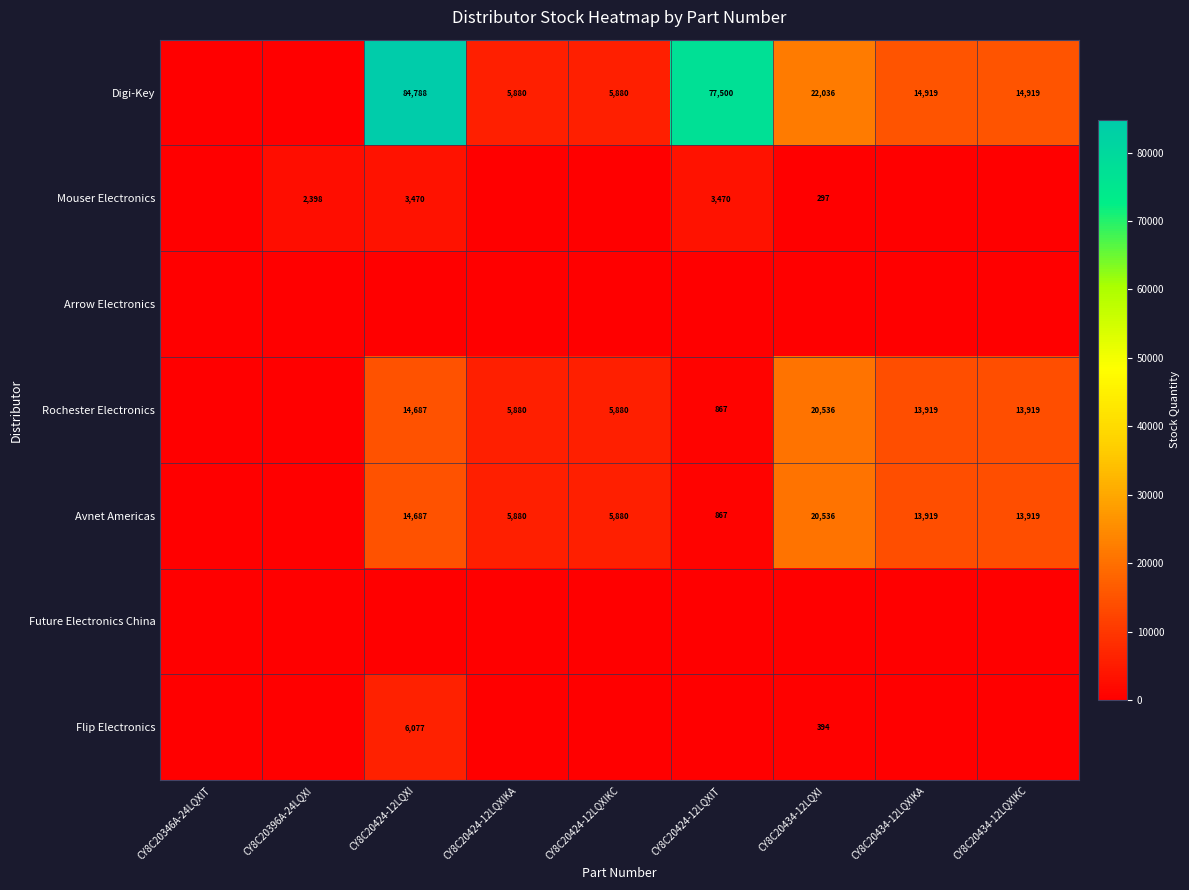

The Rochester Electronics series shows 501 at CY8C20424-12LQXIT. True or false?

False